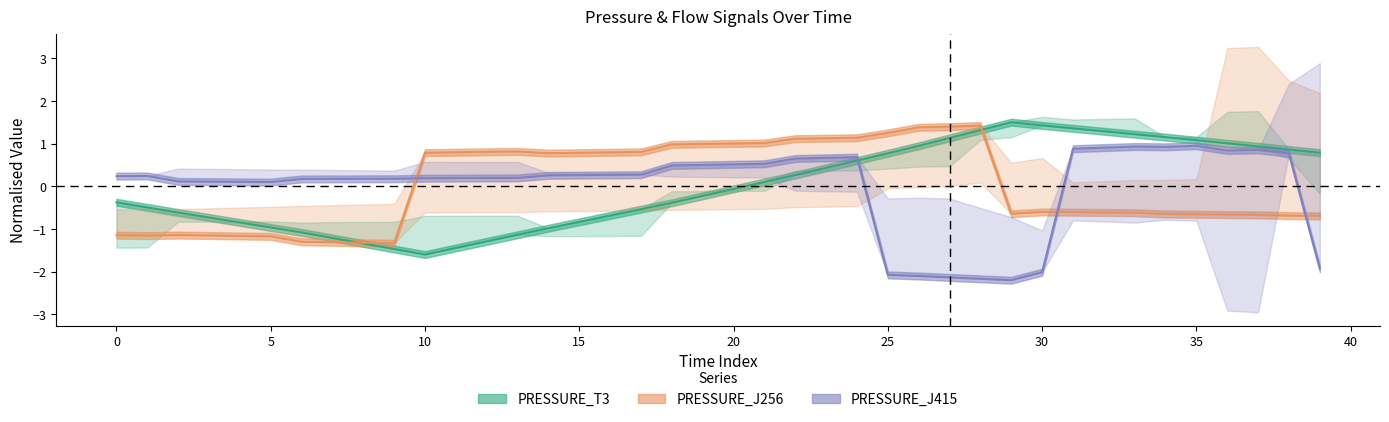

Which series has the widest spread of values?

PRESSURE_J415